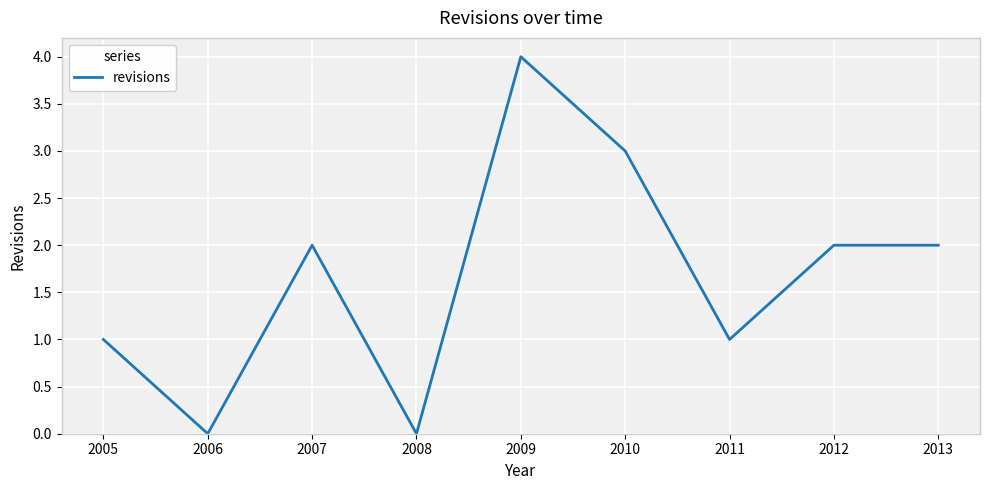

What is the sum of all values?

15